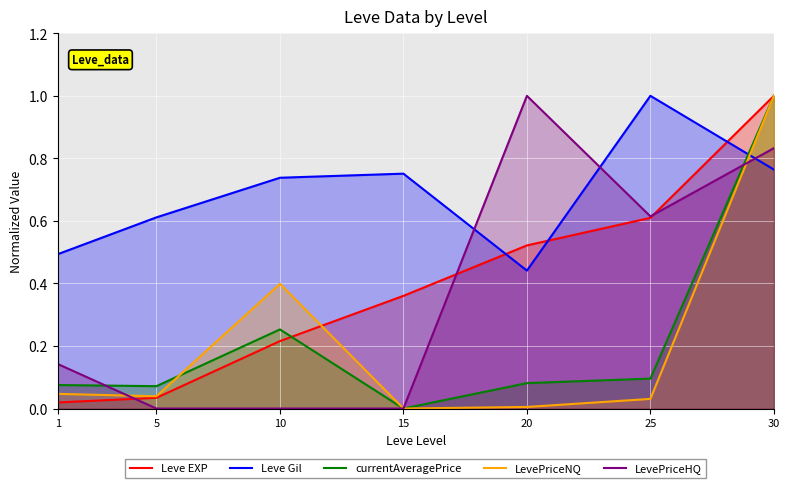

Rank the series at 25 from highest to lowest value.

Leve Gil, LevePriceHQ, Leve EXP, currentAveragePrice, LevePriceNQ